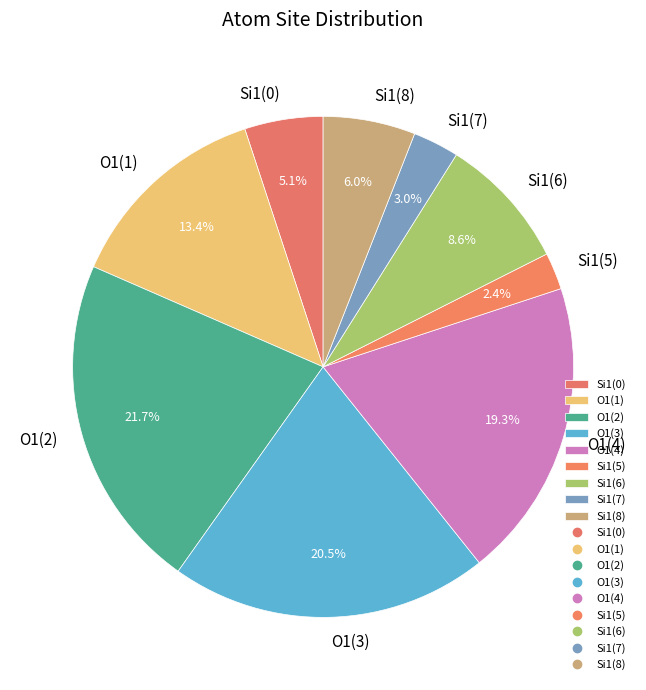

Rank the categories by value from lowest to highest.

Si1(5), Si1(7), Si1(0), Si1(8), Si1(6), O1(1), O1(4), O1(3), O1(2)